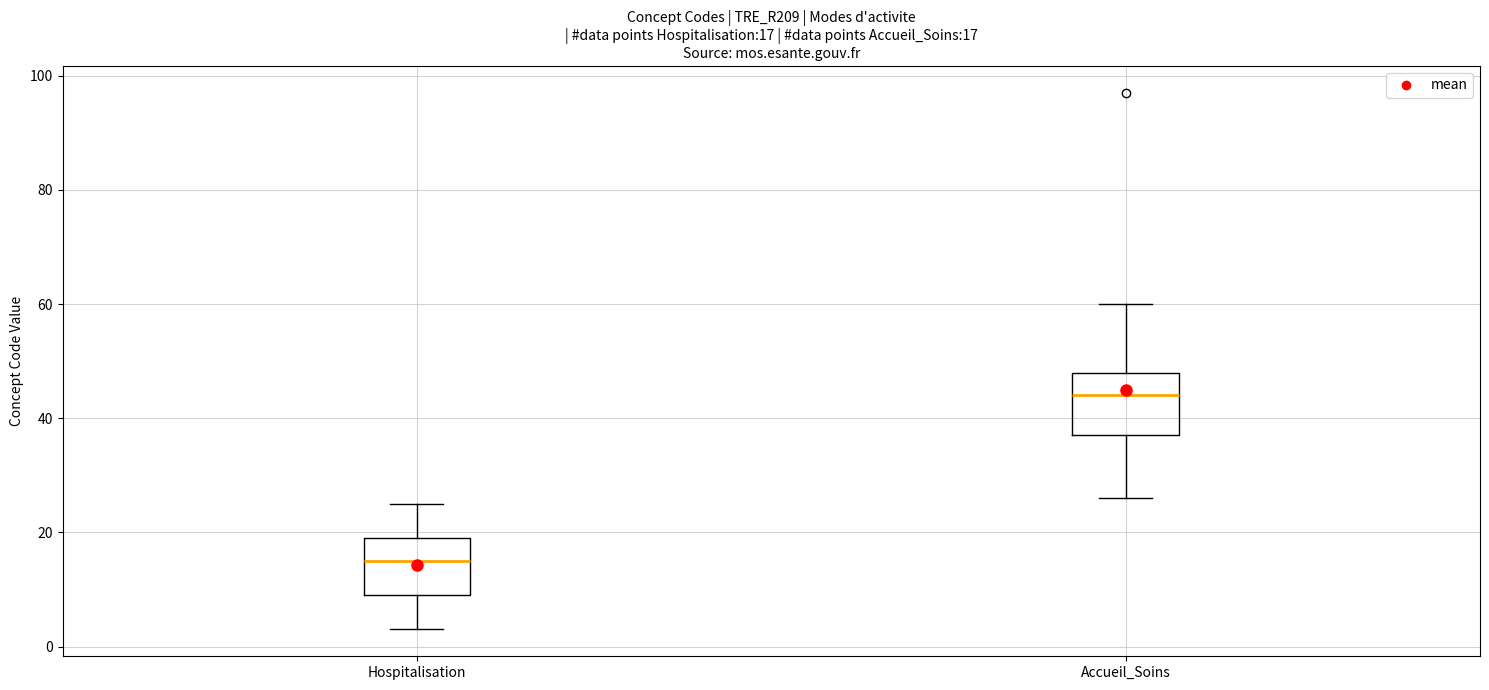

Which box's median line is the lowest?

Hospitalisation